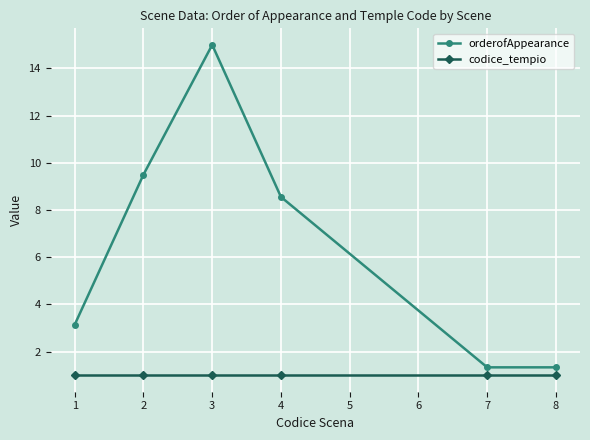

The codice_tempio series shows 1.0 at 4. True or false?

True